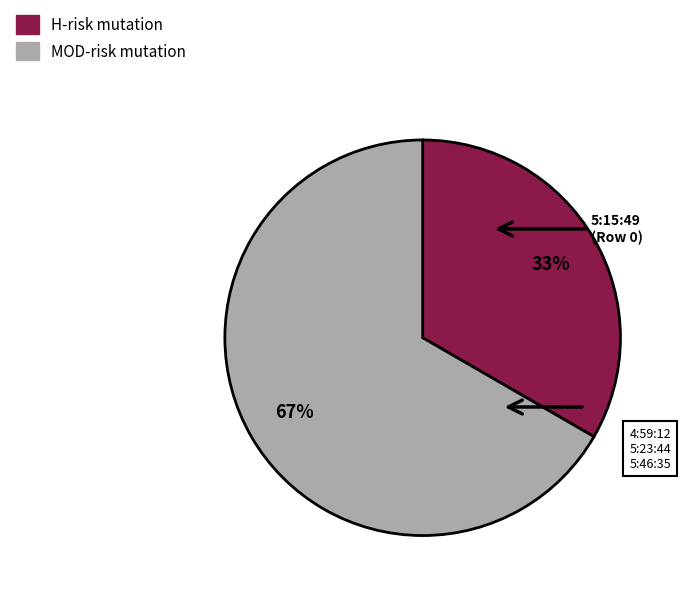

To the nearest percent, what is the average slice percentage?

50%